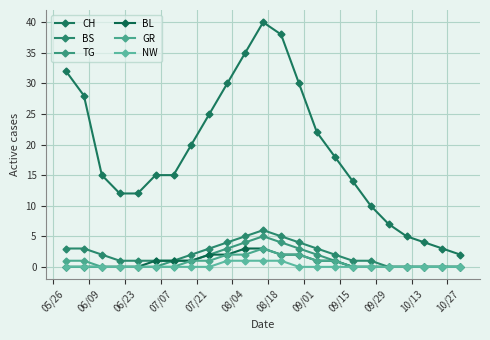

How many lines are shown in the chart?

6